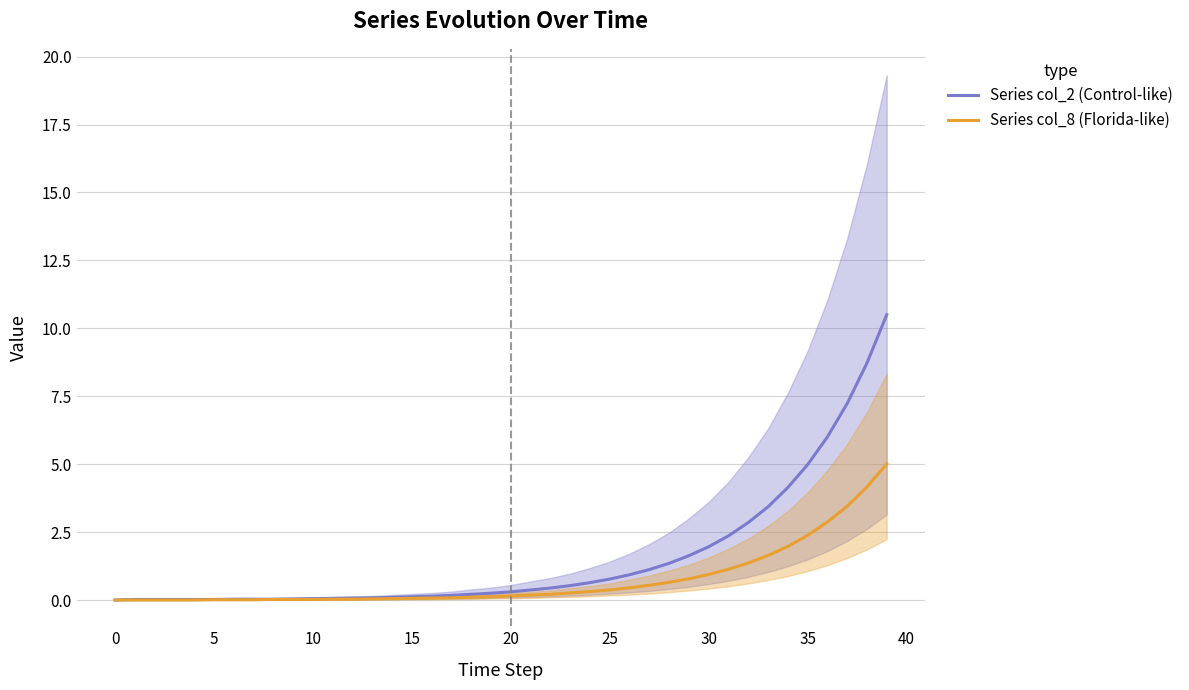

What is the difference between the Series col_8 (Florida-like) values at 27 and 25?

0.2